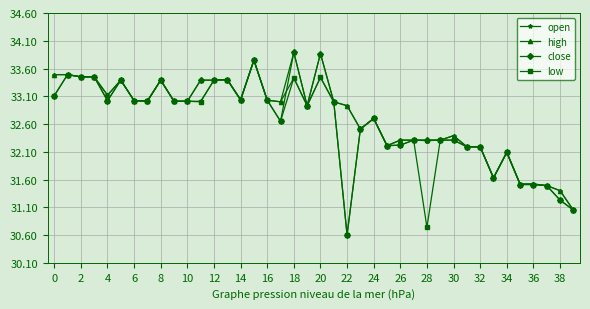

What is the value of the high point at the 10th from the left?

33.0